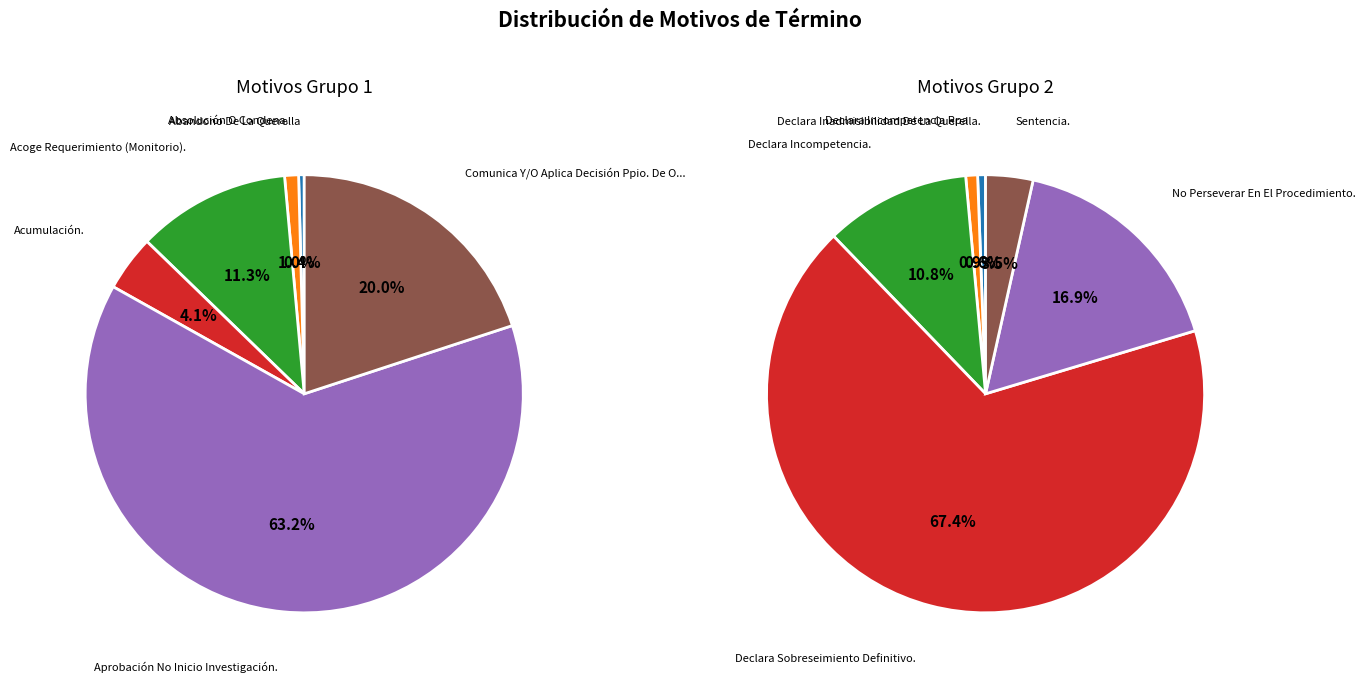

To the nearest percent, what is the difference between the 3 and 5 slice percentages?

16%